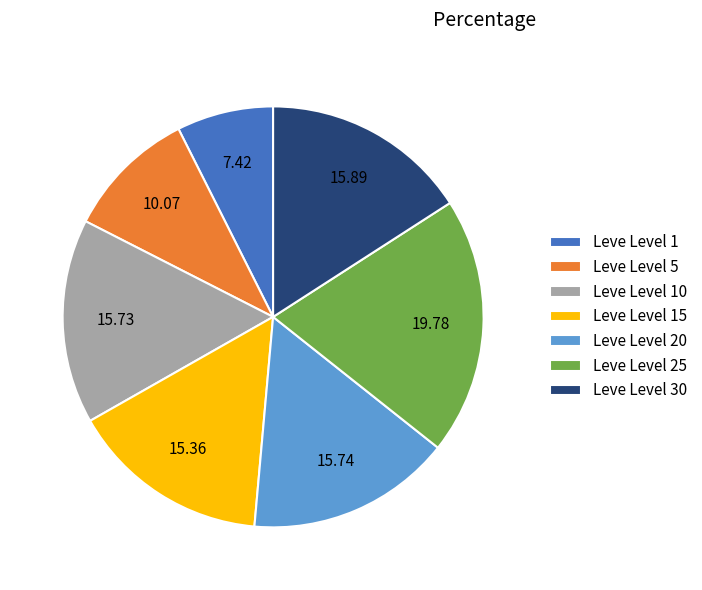

Approximately how many times larger is the value at Leve Level 15 compared to Leve Level 10?

1.0